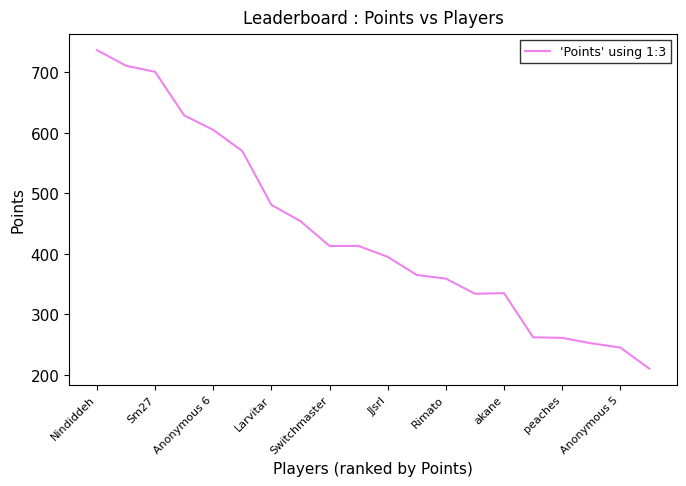

What is the minimum value shown in the chart?

210